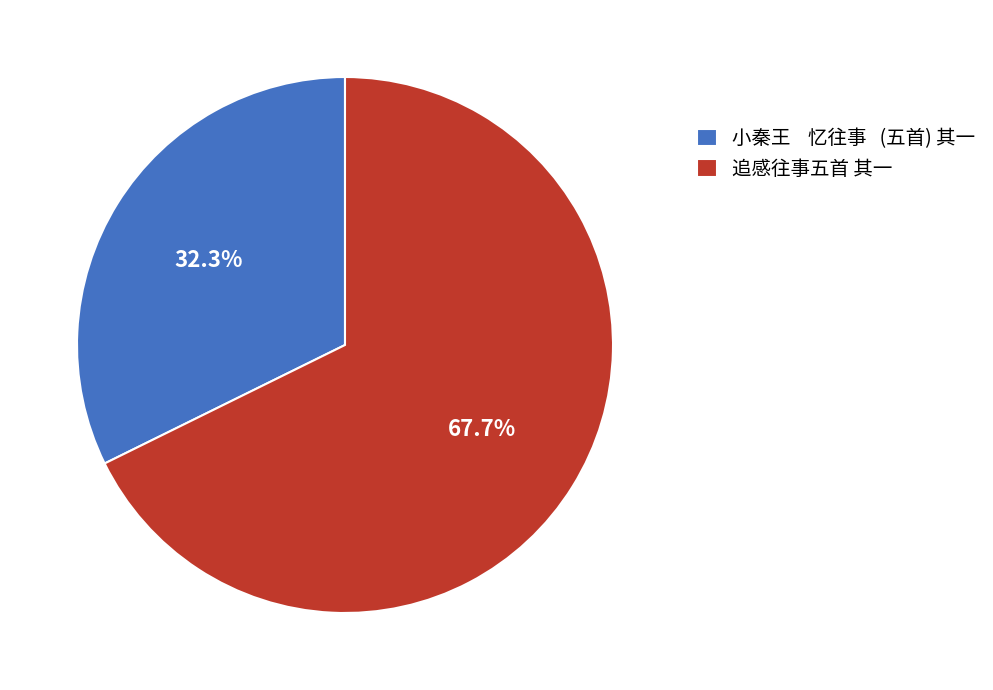

Rank the categories by value from lowest to highest.

小秦王 忆往事 (五首) 其一, 追感往事五首 其一